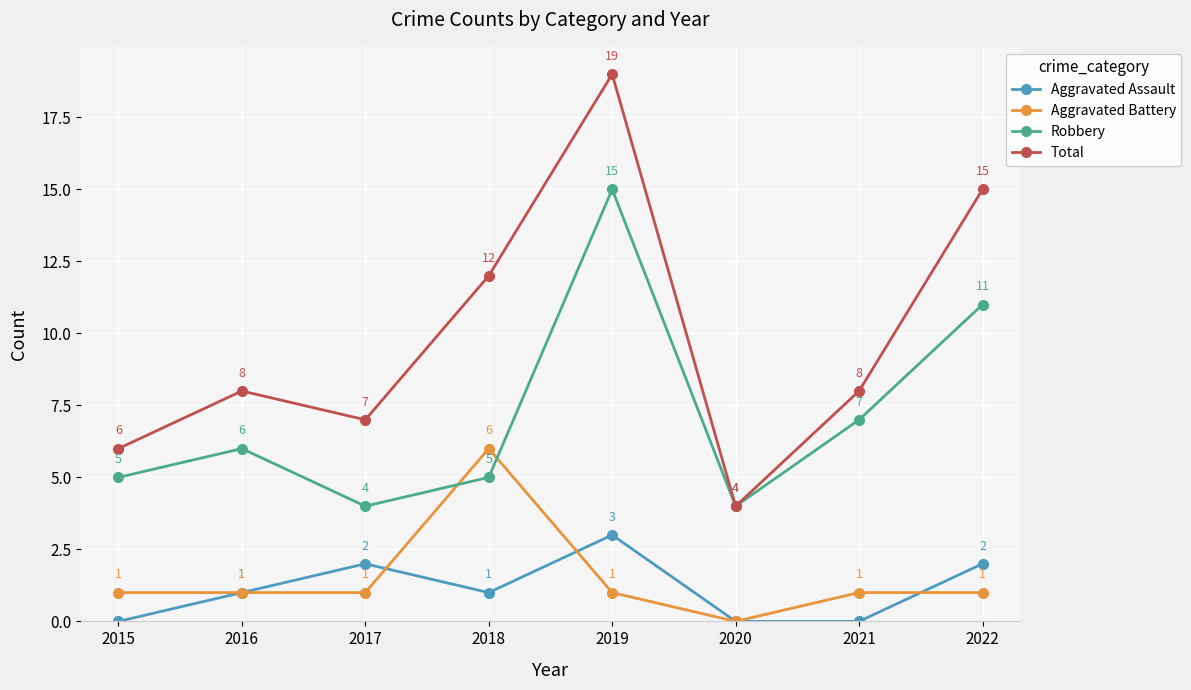

Which series has the largest total across all categories?

Total